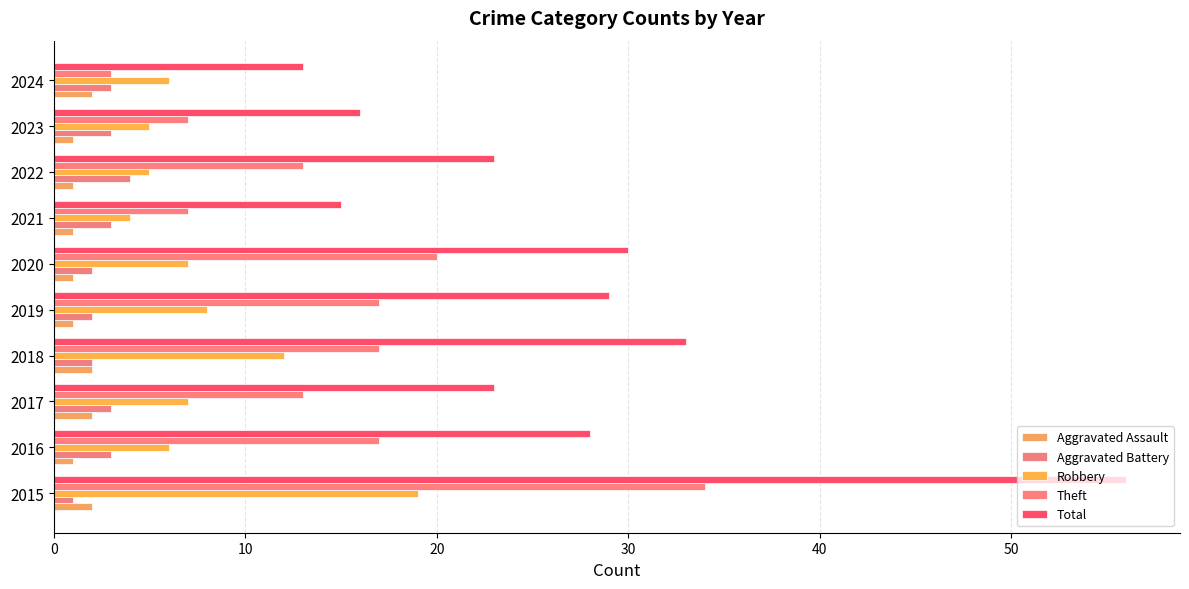

Count the number of data series in this chart.

5